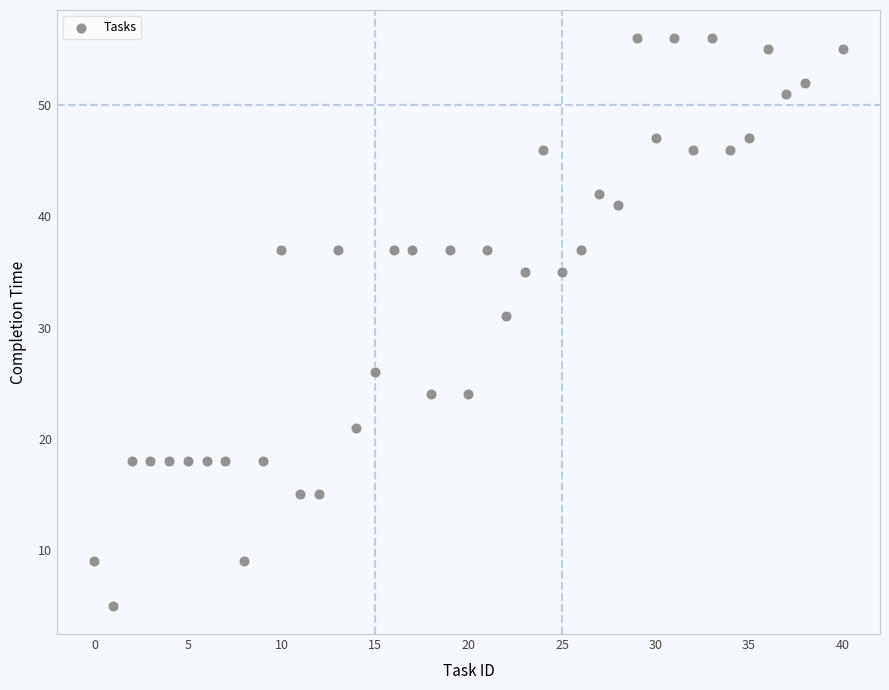

What is the range of X values (max minus min)?

40